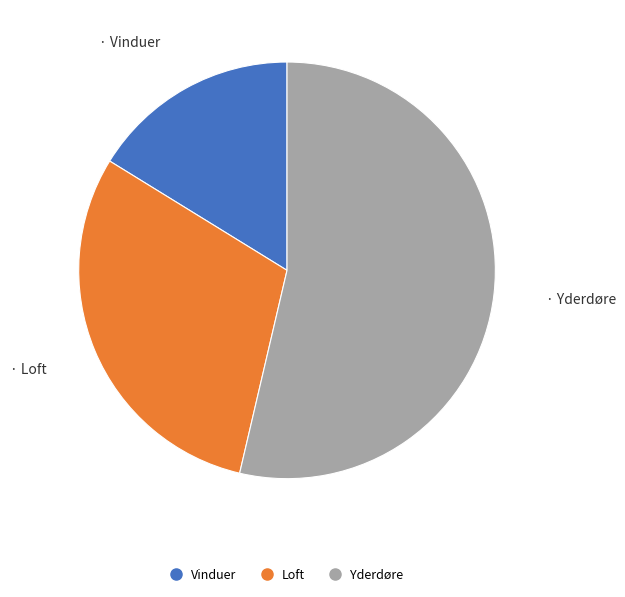

How many slices are in this pie chart?

3